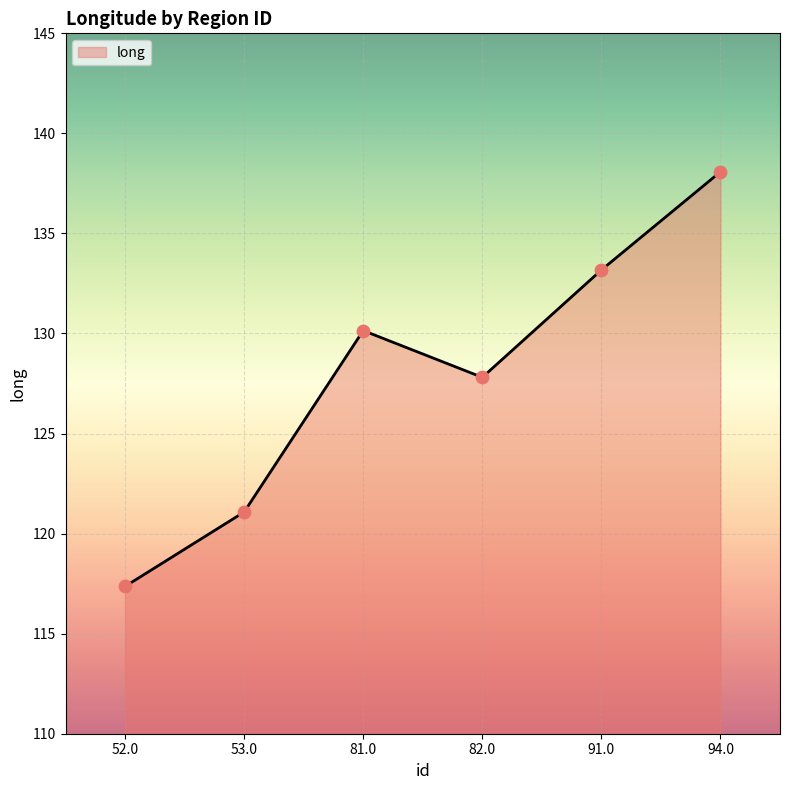

Which has a higher value, 82.0 or 91.0?

91.0